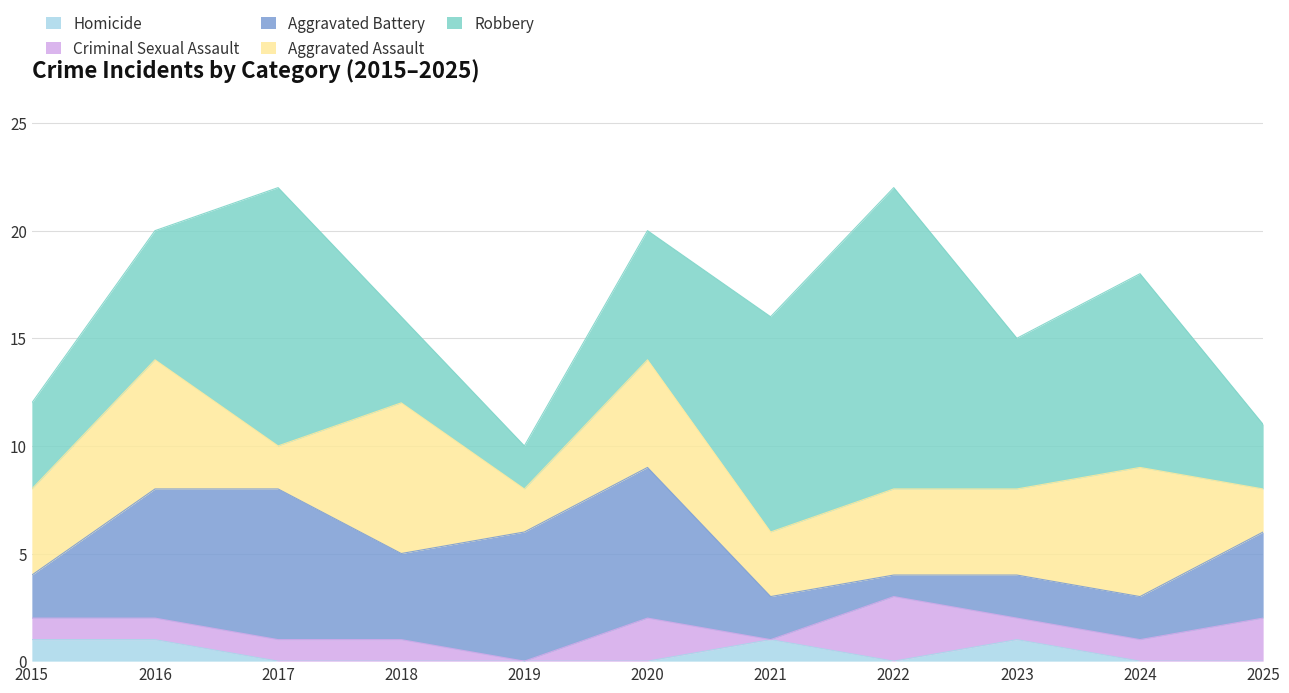

True or false: Robbery has a value of 10 at 2023.

False